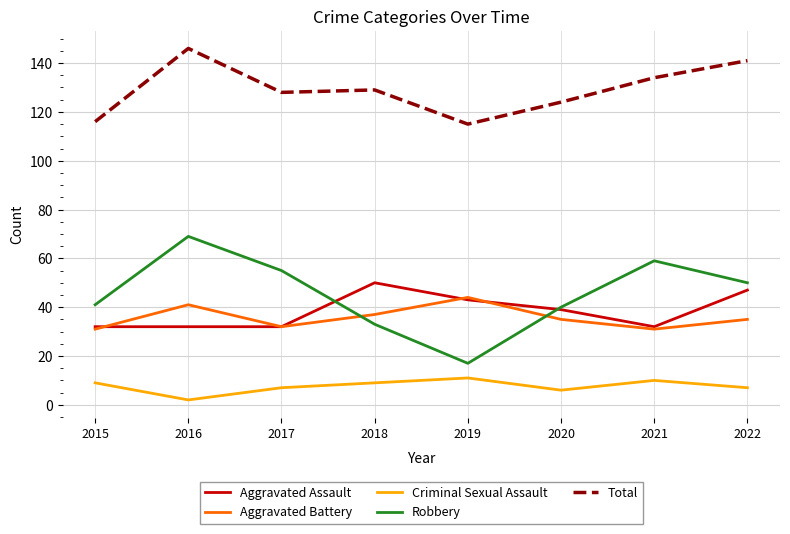

Is it true that Aggravated Battery equals 53 at 2022?

False